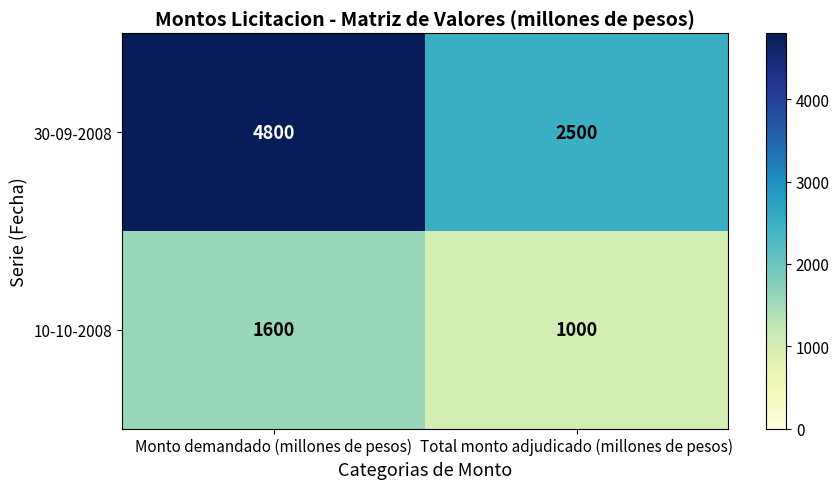

How many series are shown in this chart?

2